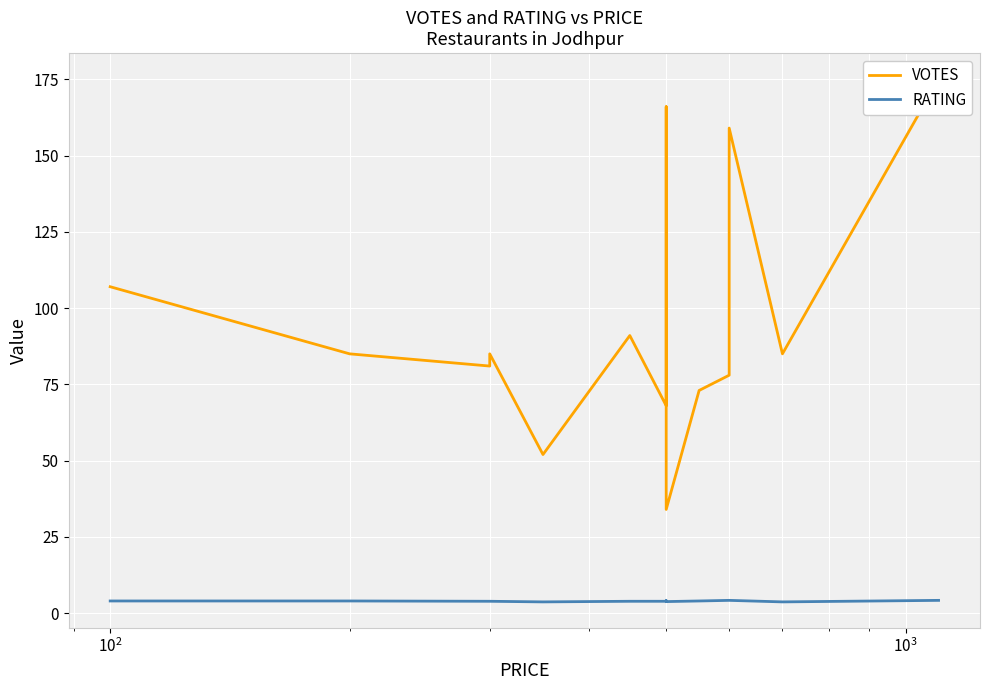

At $\mathdefault{10^{0}}$, list the series in order from smallest to largest.

RATING, VOTES